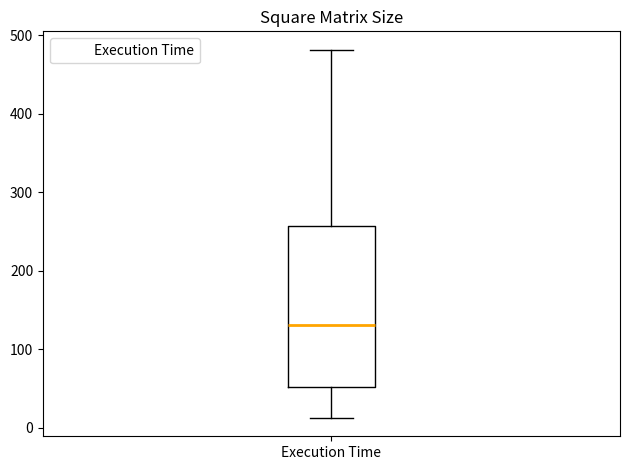

Read this box plot against the y-axis: the position of the median line, the range covered by the box, and the ends of both whiskers. The values are not printed on the chart, so give them approximately, as read against the axis.

median 130, box 50 to 260, whiskers 10 to 480